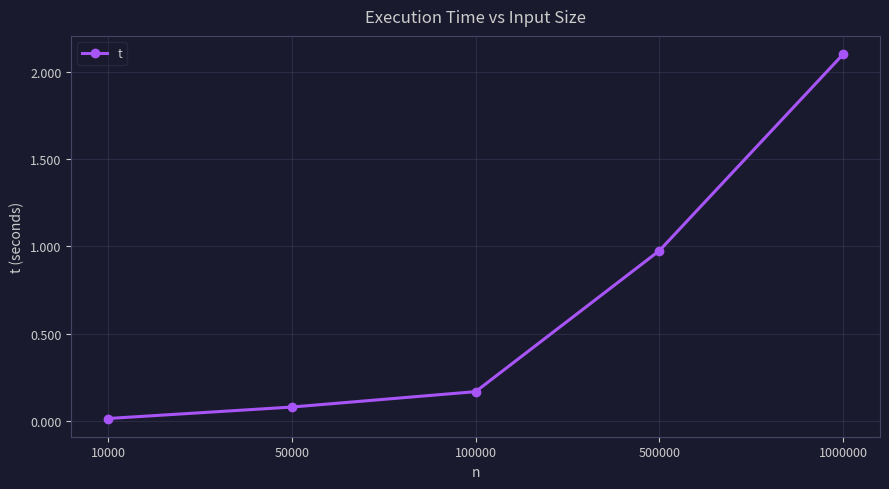

True or false: the data shows 1.5 at 500000.

False